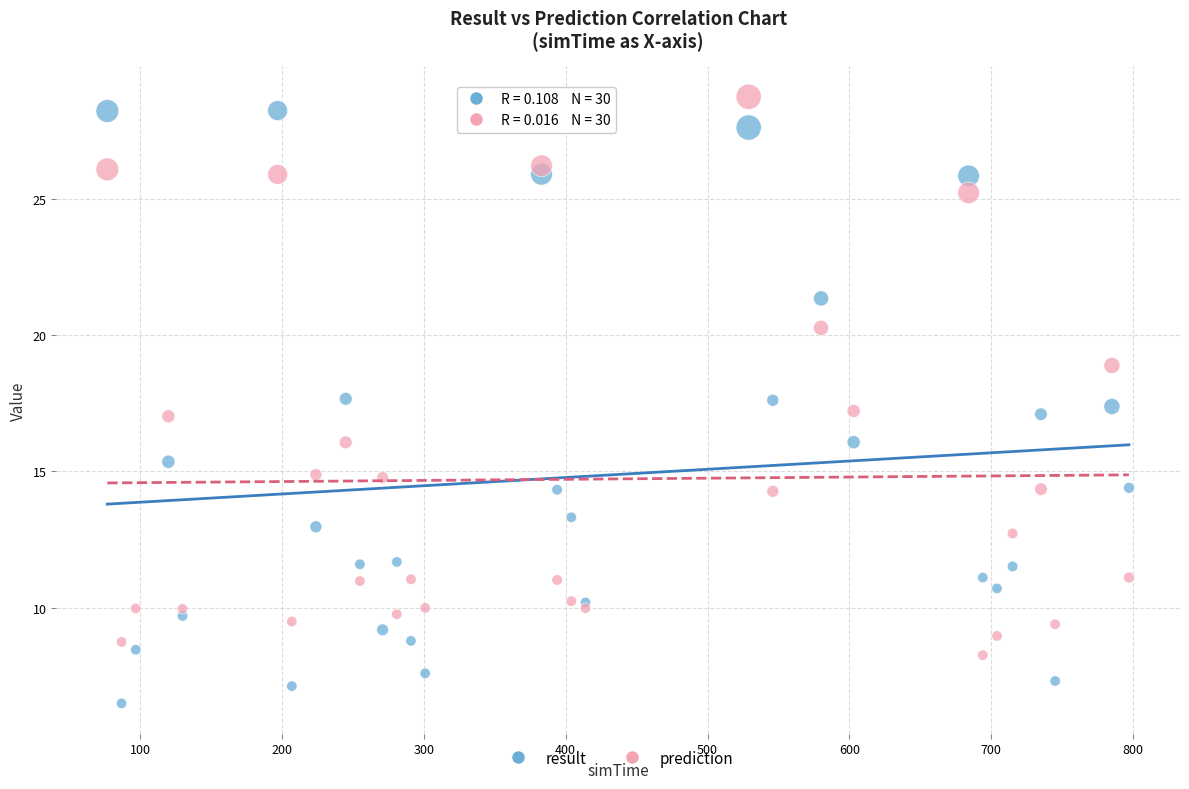

Which series contains the lowest Y value?

result